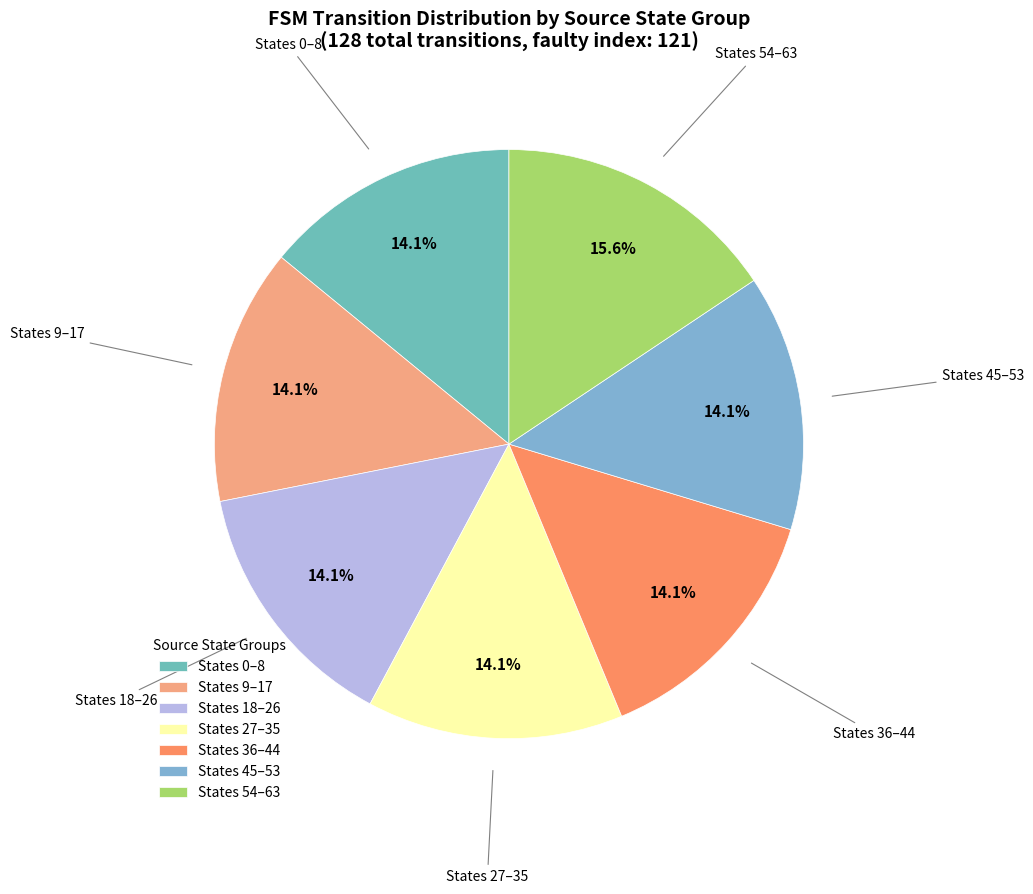

Approximately how many times larger is the value at States 27–35 compared to States 45–53?

1.0